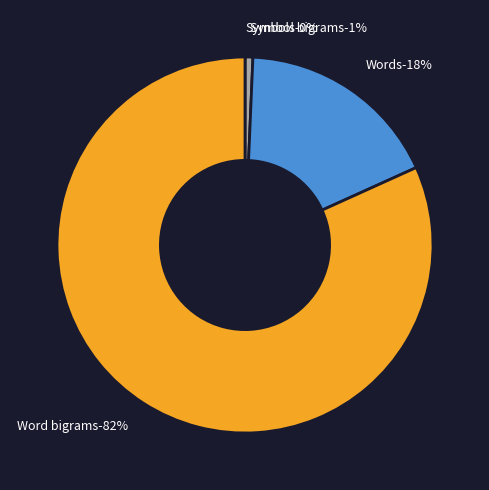

Combined, what portion of the pie is Word bigrams and Words?

99.3%